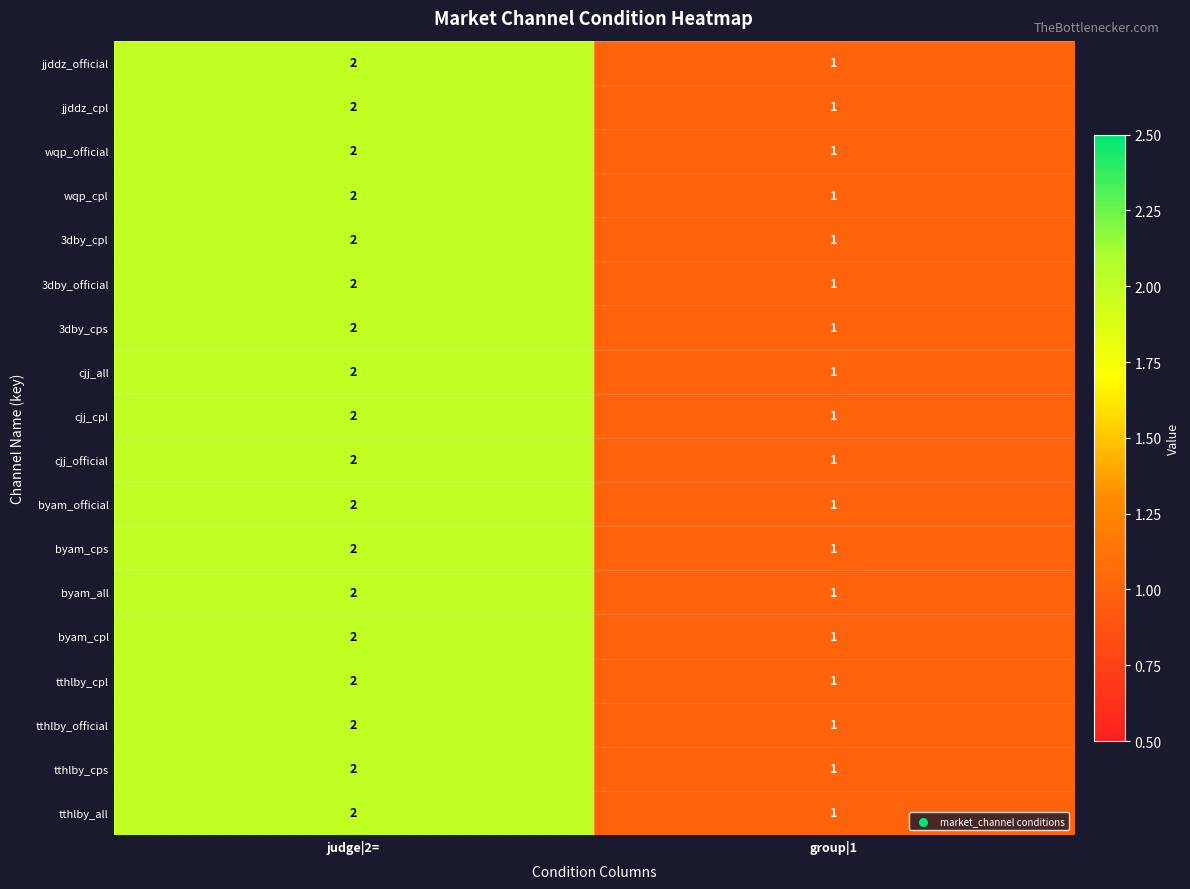

At which label is cjj_all closest to 1?

group|1